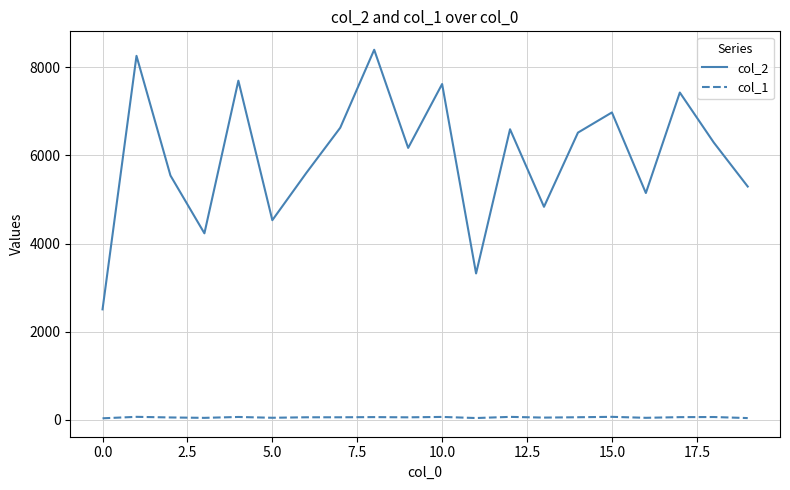

What is the highest value of the col_2 series?

8400